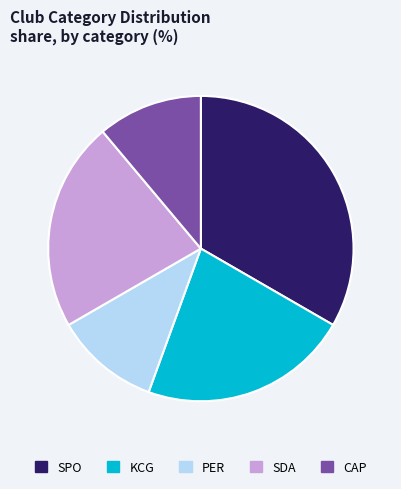

What is the largest slice in the pie chart?

SPO